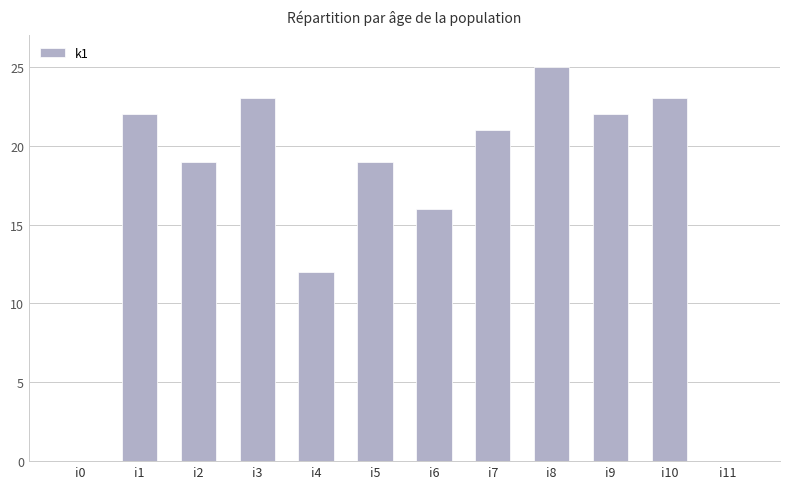

Approximately how many times larger is the value at i8 compared to i7?

1.2